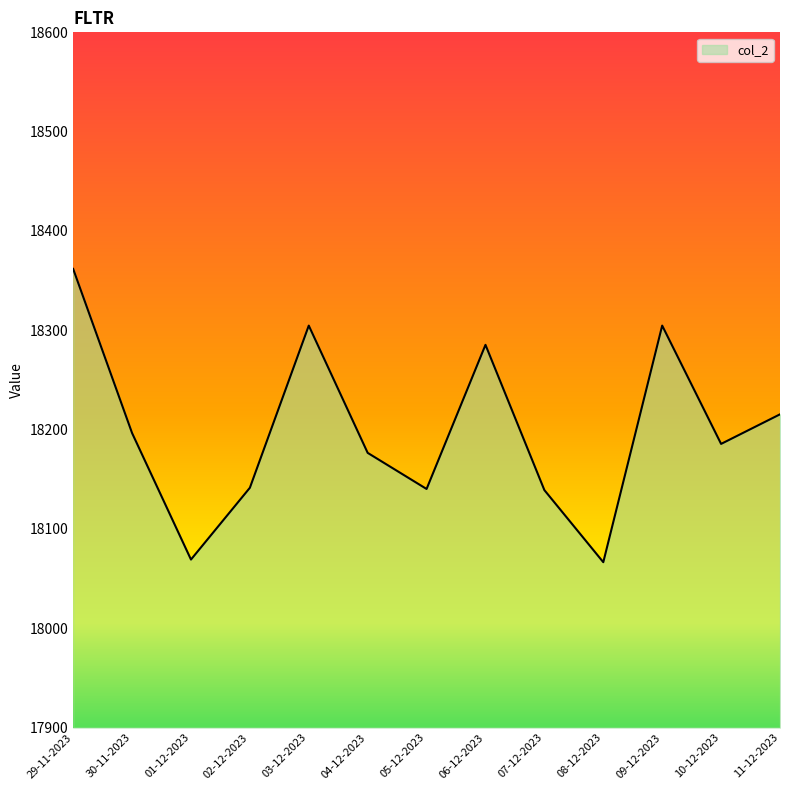

True or false: the data shows 18285.4 at 06-12-2023.

True